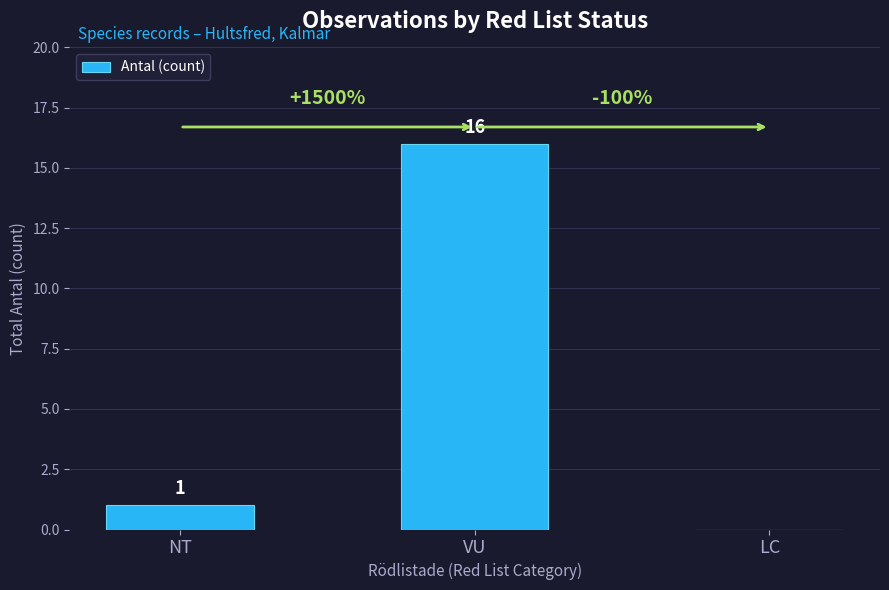

At which label is the value closest to 8?

NT